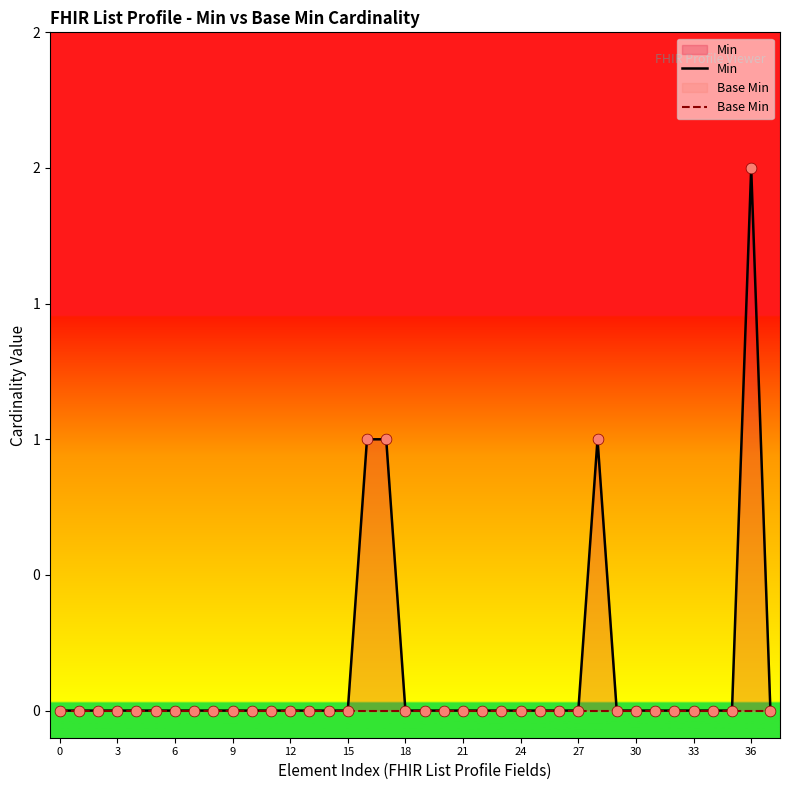

Which series has the largest Y range (max minus min)?

Min